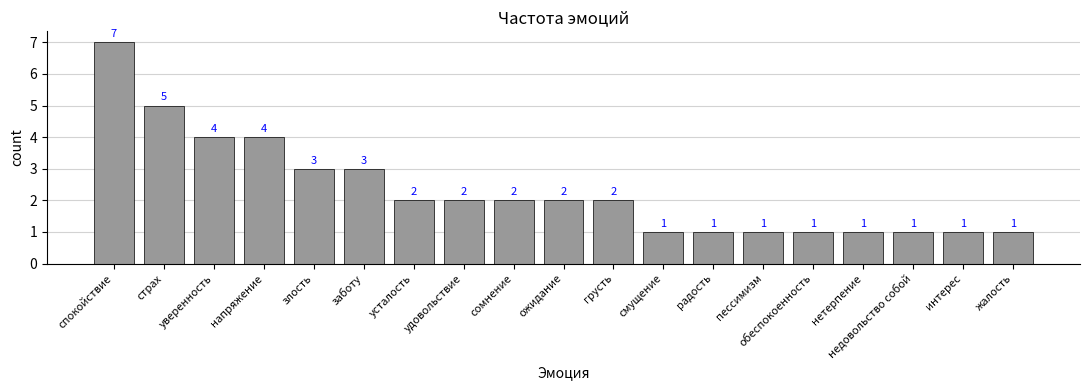

How many bars are there in total?

19